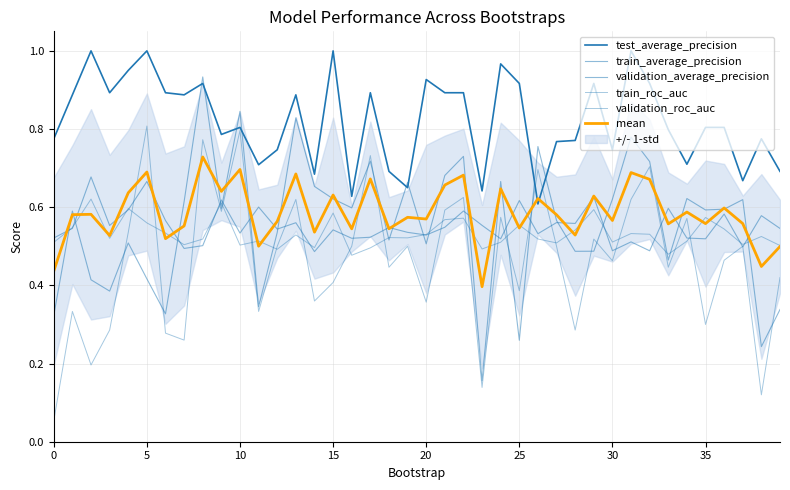

What is the average value of the train_average_precision series?

0.6